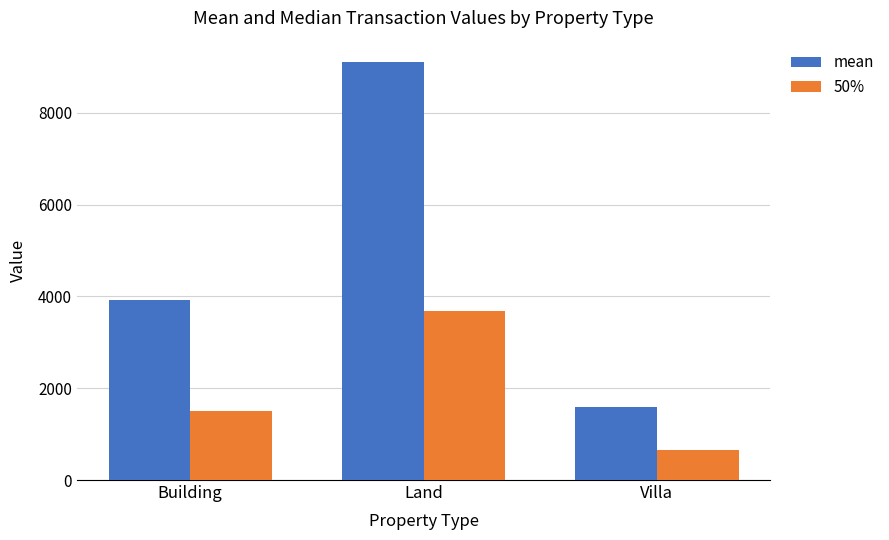

At how many categories does at least one series exceed 4445?

1